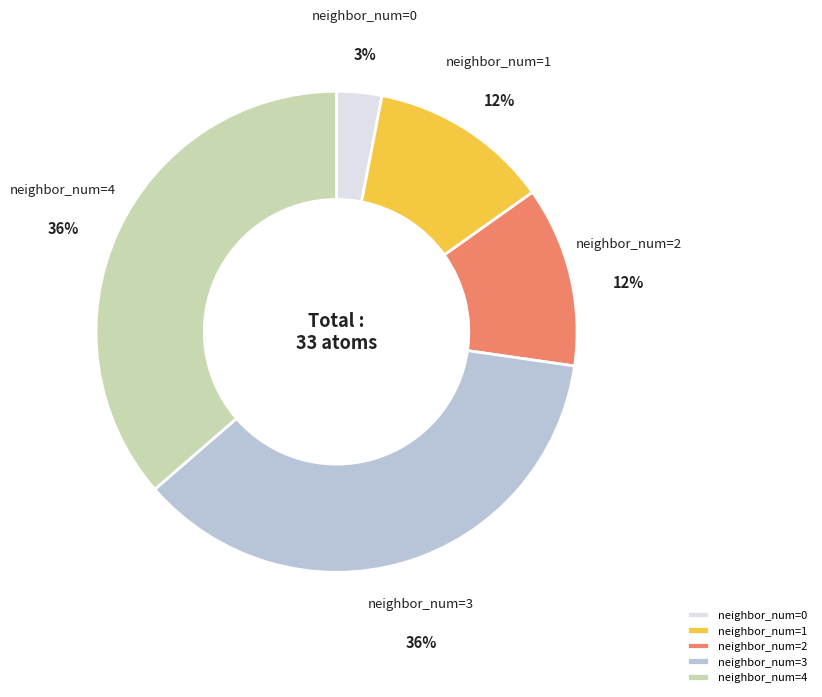

Combined, do neighbor_num=4 and neighbor_num=1 account for over 50%?

No